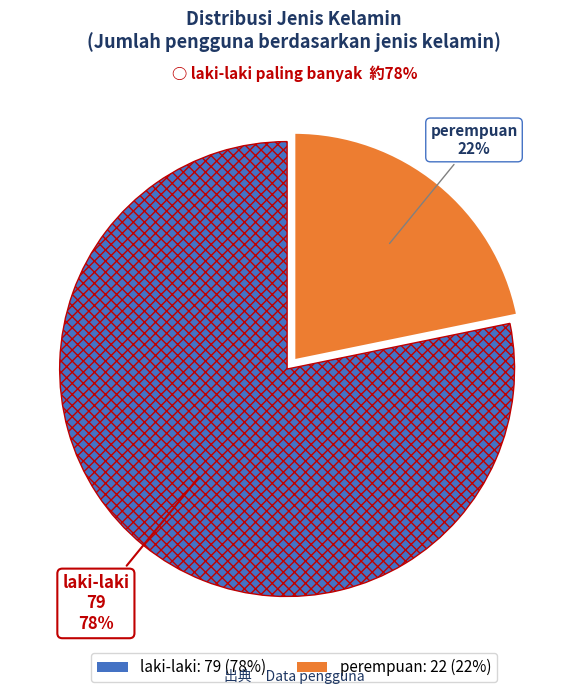

Is the sum of laki-laki and perempuan greater than half?

Yes